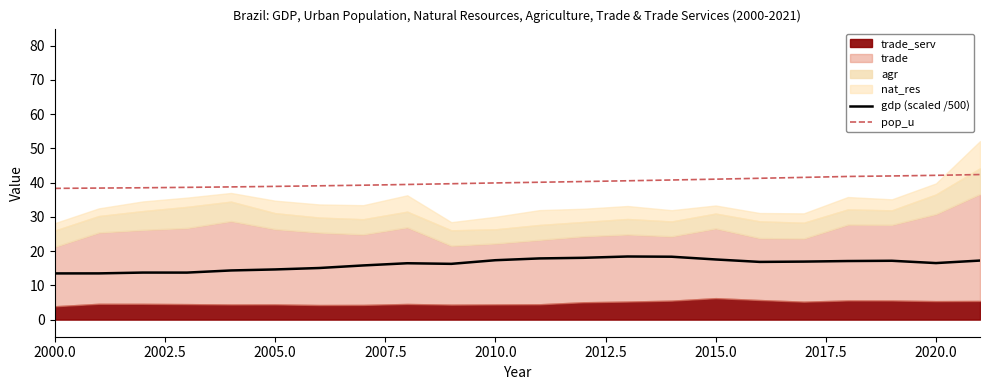

Is it true that gdp (scaled /500) equals 27.3 at 2015.0?

False